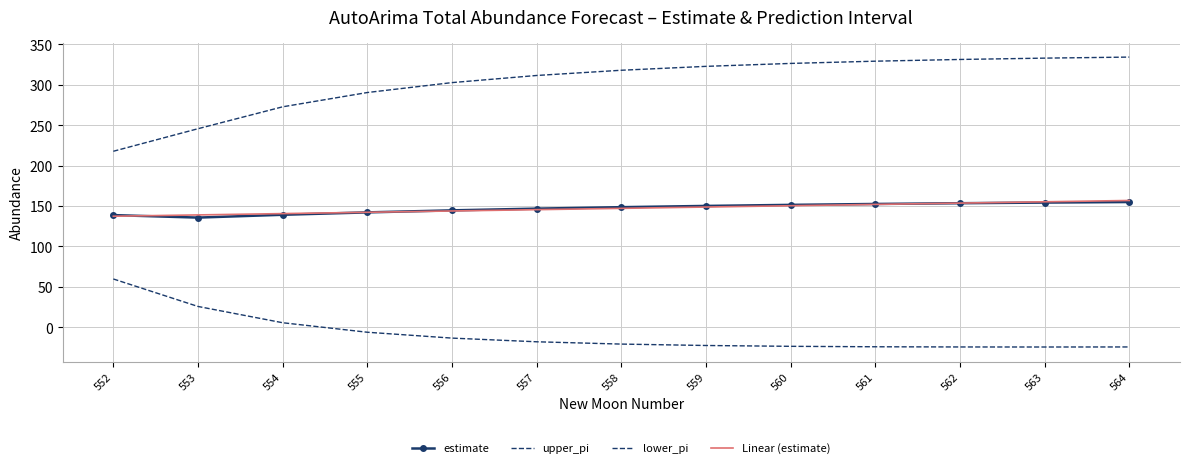

What is the difference between the highest and lowest values at 562?

355.6